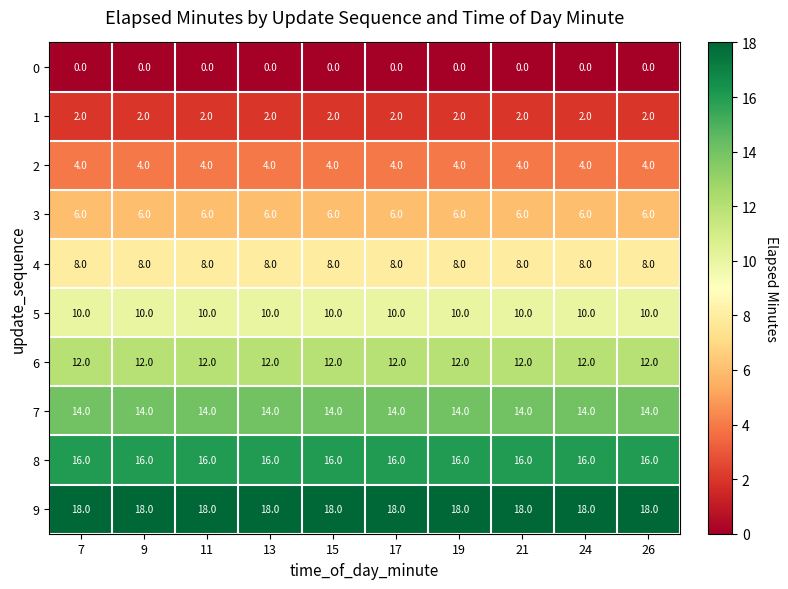

Count the number of data series in this chart.

10